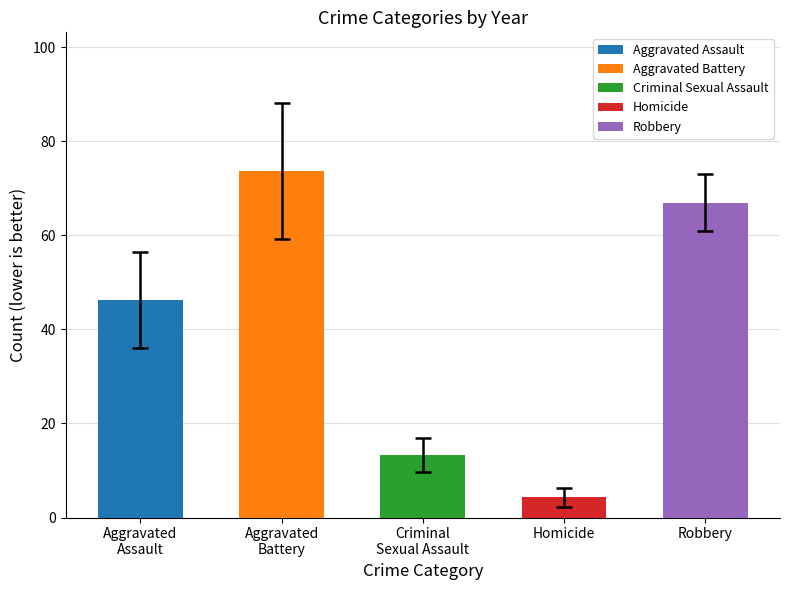

How many data points are less than 46?

2